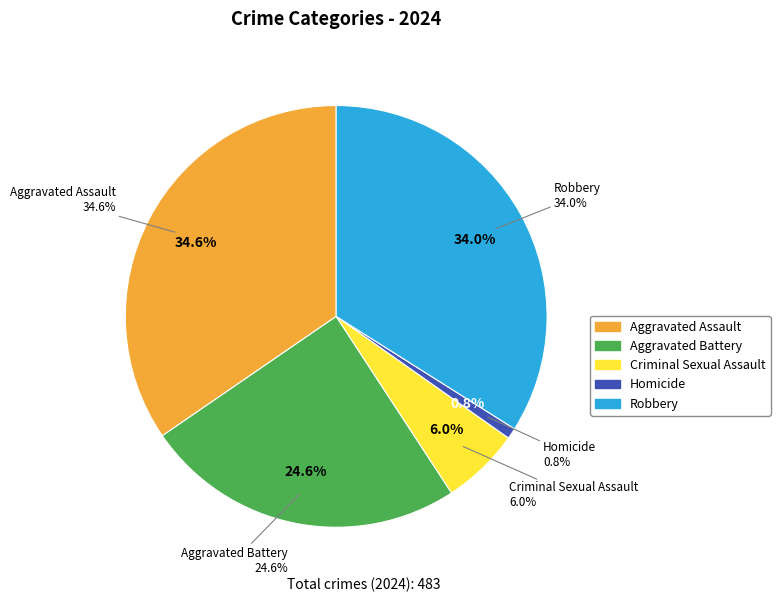

Is it true that Criminal Sexual Assault is 6% of the pie?

True